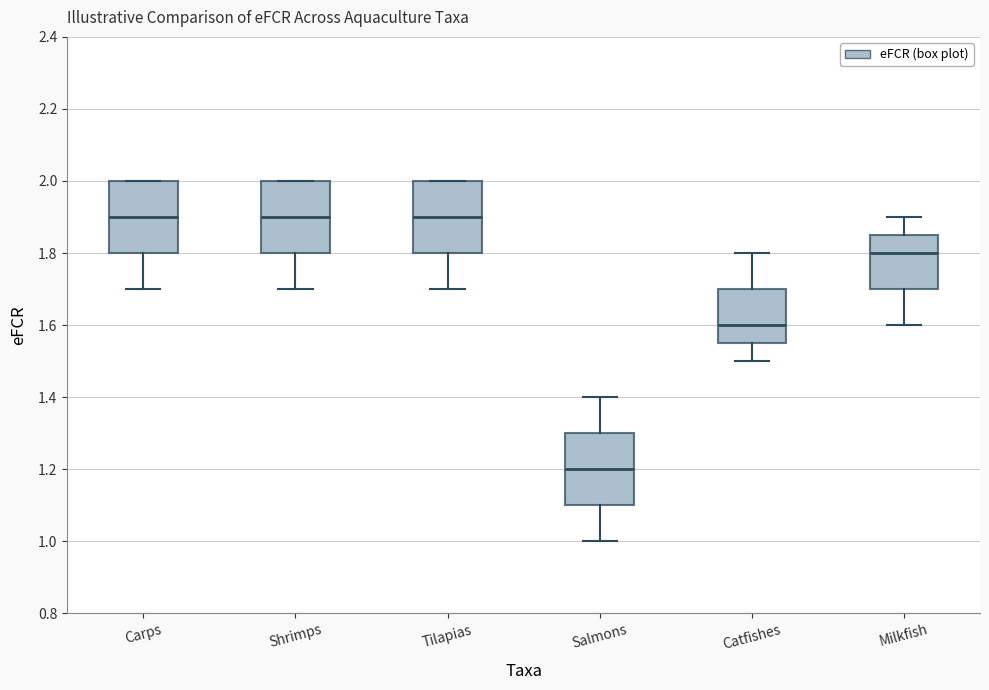

Where is the lower edge of the box for Carps on the y-axis? The values are not printed on the chart, so give them approximately, as read against the axis.

1.80